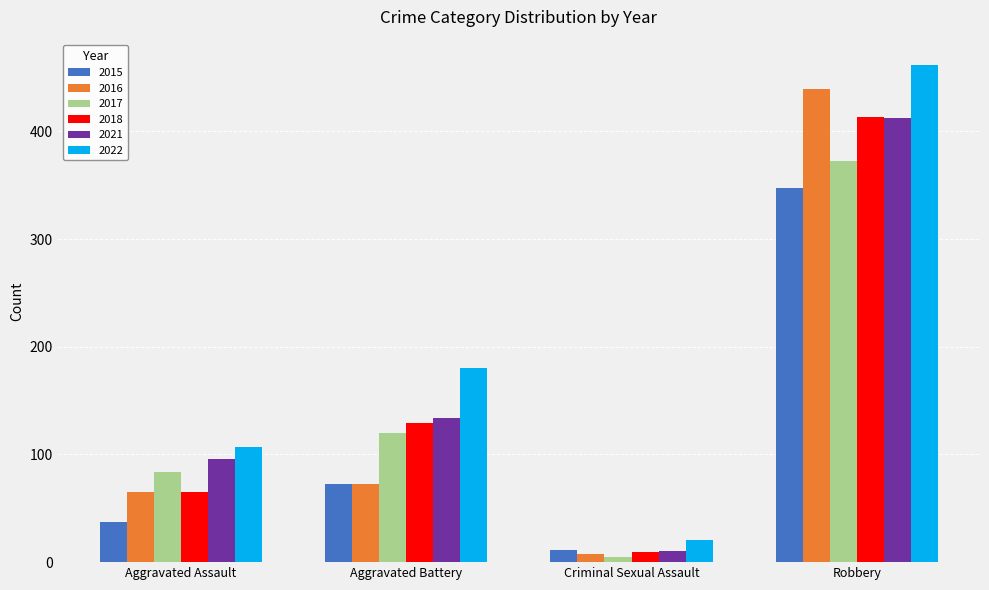

What is the label of the 4th bar from the left?

Robbery